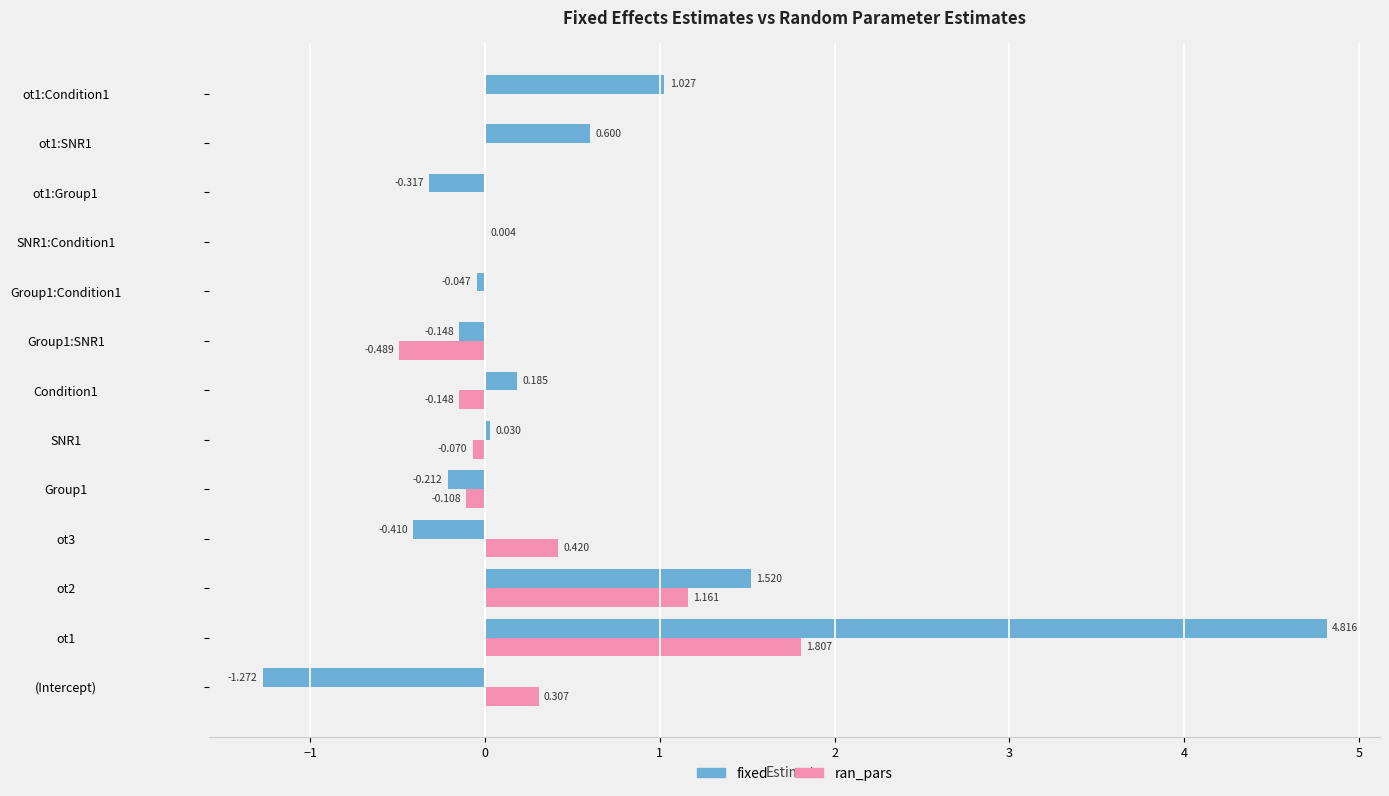

Which series has the largest total across all categories?

fixed